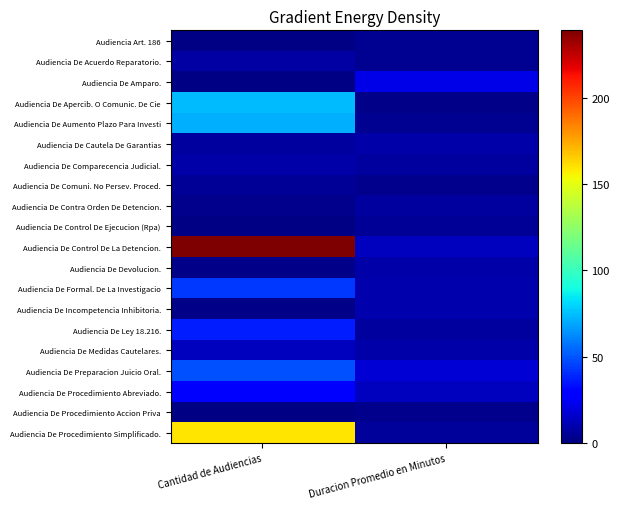

What is the total value across all series at Cantidad de Audiencias?

753